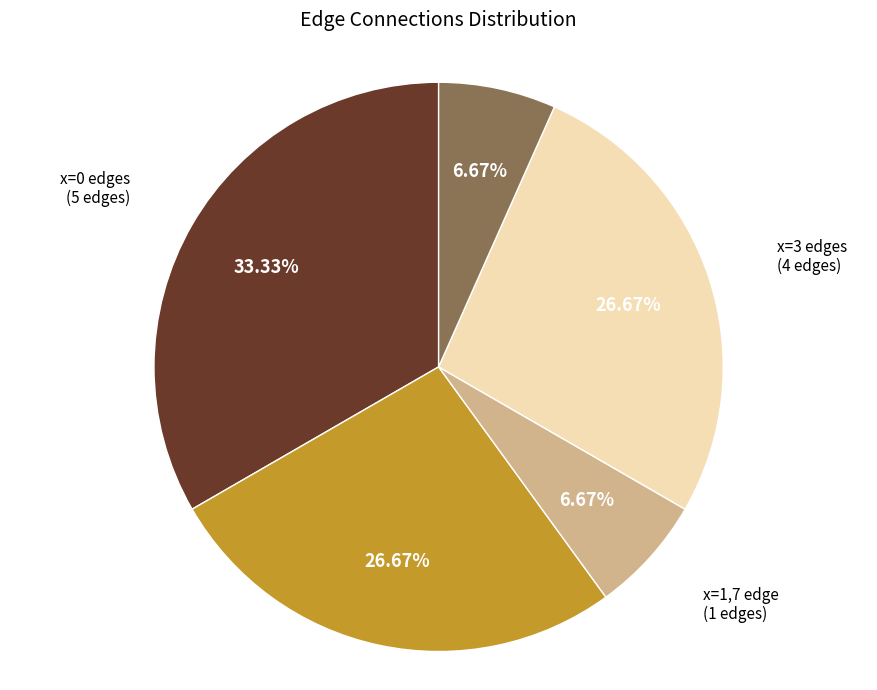

Is there any slice that represents more than half of the pie?

No